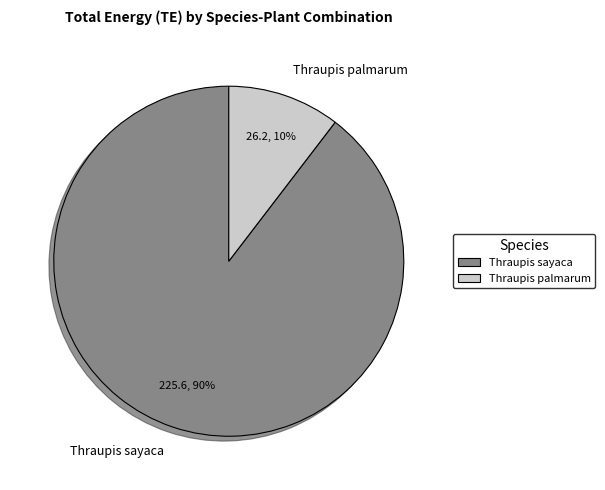

Rank the categories by value from highest to lowest.

Thraupis sayaca, Thraupis palmarum